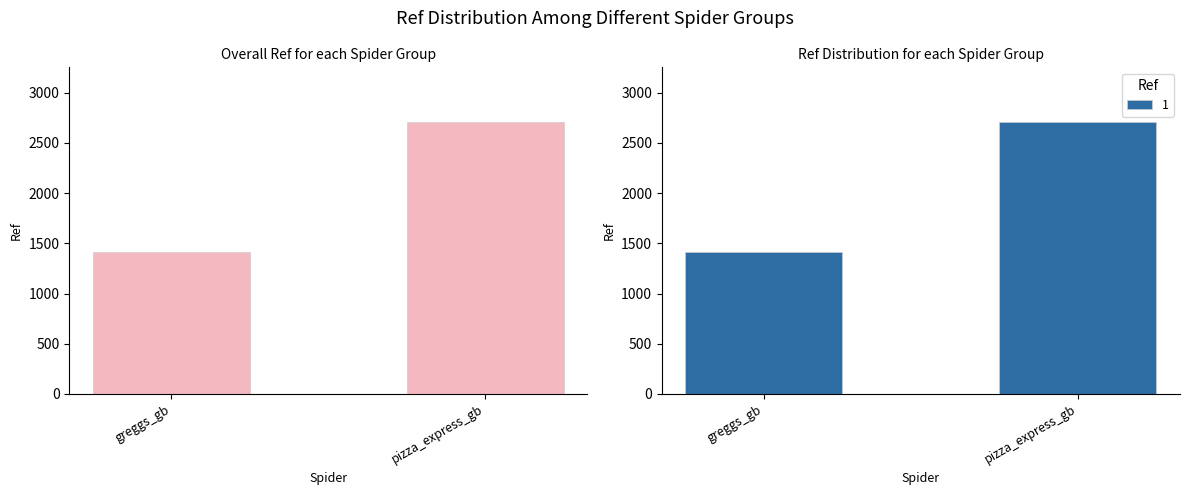

How many values are between 1410 and 2711?

2